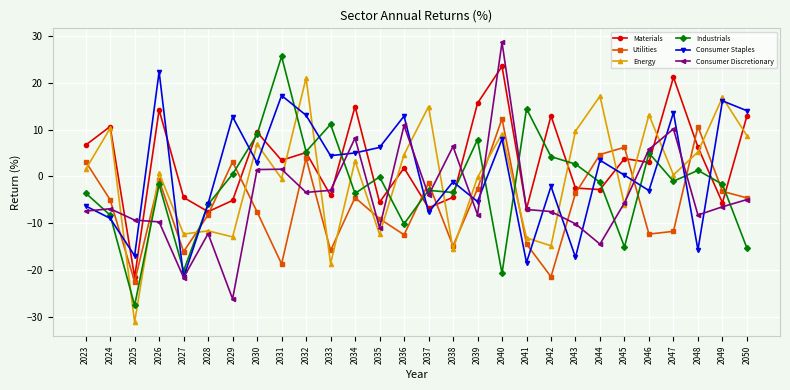

Is the value of Utilities at 2038 greater than the value of Materials at 2045?

No